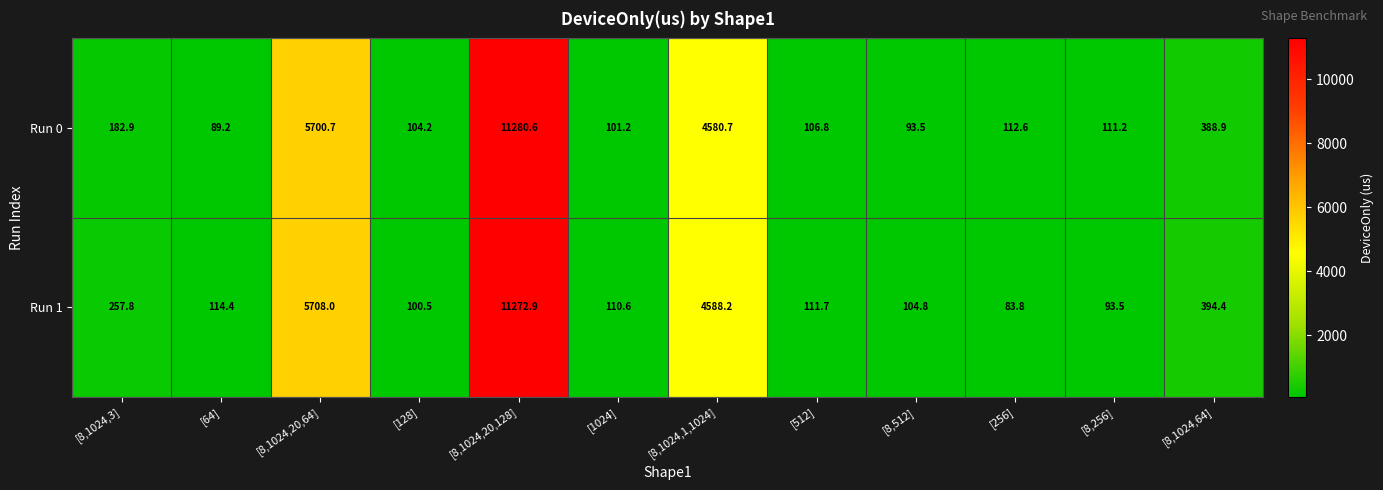

Reading left to right, list all the values displayed in this chart.

Run 0: [8,1024,3]=182.9	[64]=89.2	[8,1024,20,64]=5700.7	[128]=104.2	[8,1024,20,128]=11280.6	[1024]=101.2	[8,1024,1,1024]=4580.7	[512]=106.8	[8,512]=93.5	[256]=112.6	[8,256]=111.2	[8,1024,64]=388.9
Run 1: [8,1024,3]=257.8	[64]=114.4	[8,1024,20,64]=5708.0	[128]=100.5	[8,1024,20,128]=11272.9	[1024]=110.6	[8,1024,1,1024]=4588.2	[512]=111.7	[8,512]=104.8	[256]=83.8	[8,256]=93.5	[8,1024,64]=394.4